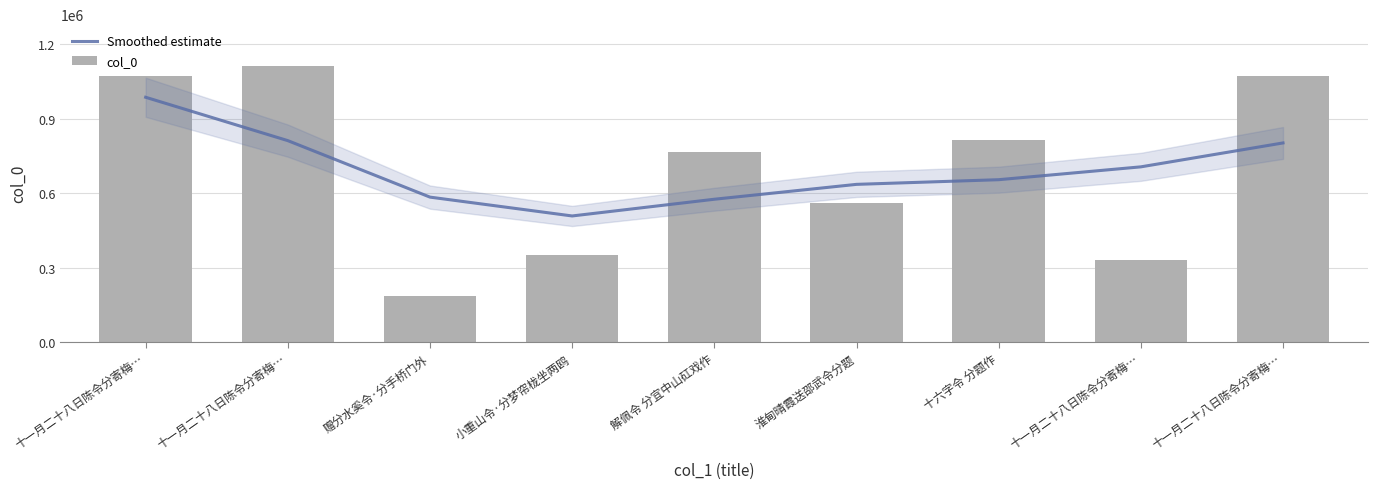

Is it true that Smoothed estimate equals 575503 at 解佩令 分宜中山矼戏作?

True